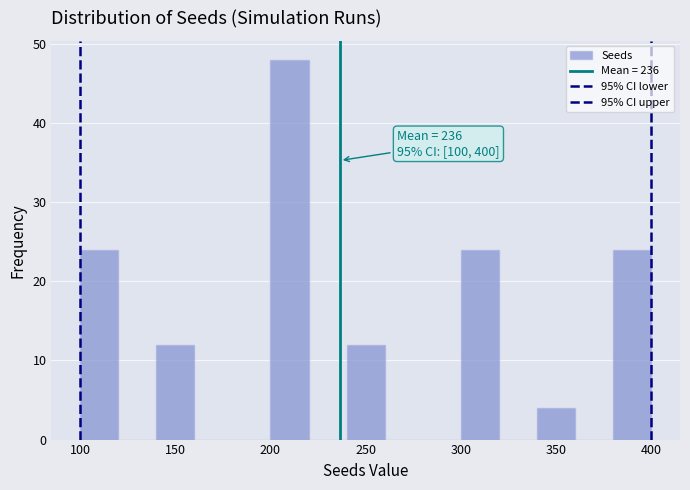

Which range on the x-axis has the tallest bar?

200 to 220